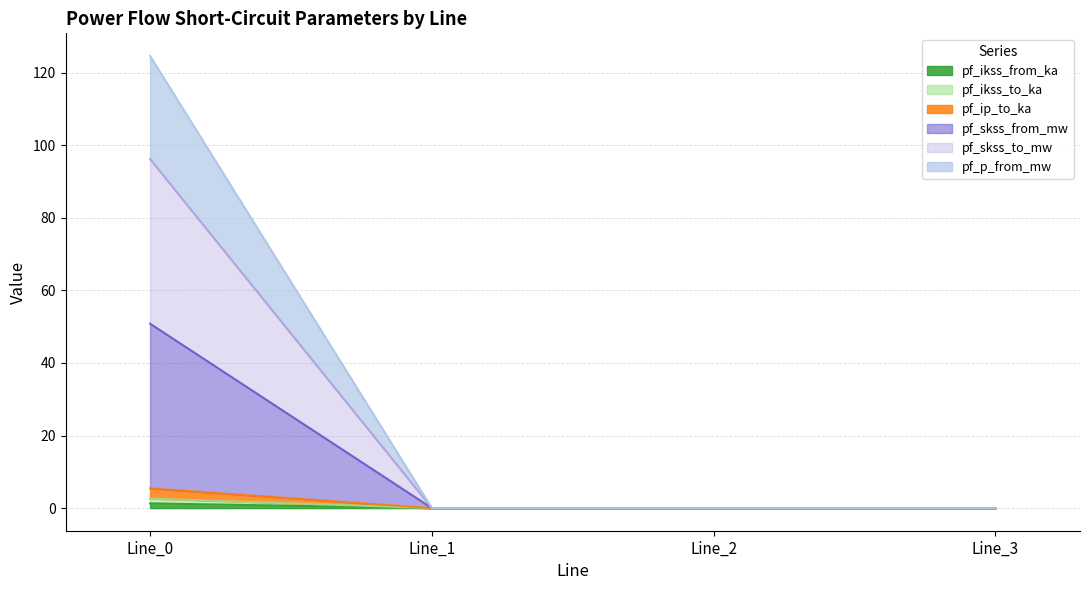

The pf_ip_to_ka series shows 43.5 at Line_0. True or false?

False